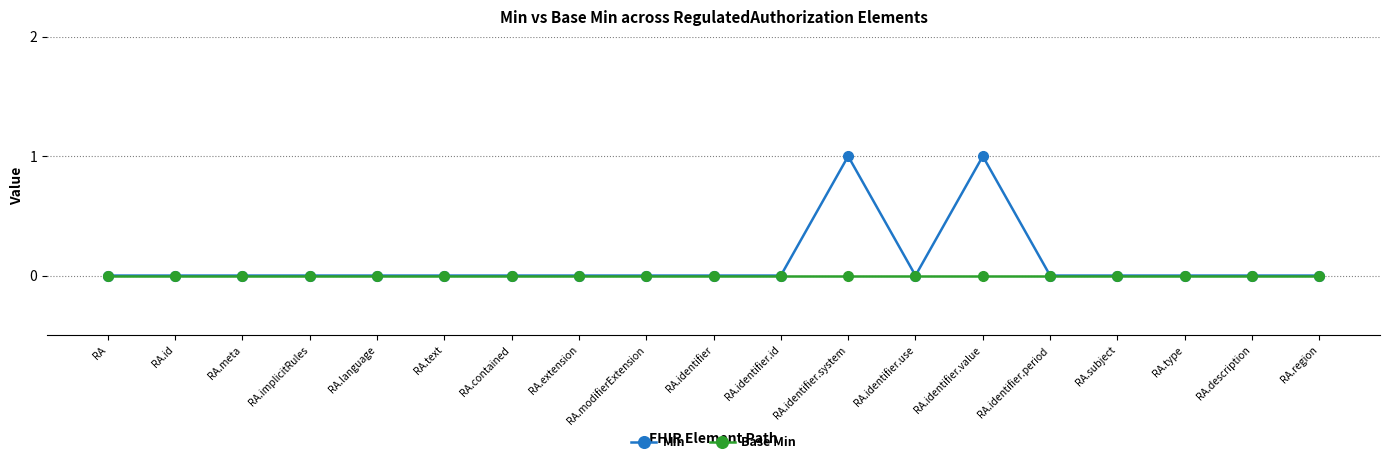

Reading left to right, list all the values displayed in this chart.

Min: RA=0	RA.id=0	RA.meta=0	RA.implicitRules=0	RA.language=0	RA.text=0	RA.contained=0	RA.extension=0	RA.modifierExtension=0	RA.identifier=0	RA.identifier.id=0	RA.identifier.system=1	RA.identifier.use=0	RA.identifier.value=1	RA.identifier.period=0	RA.subject=0	RA.type=0	RA.description=0	RA.region=0
Base Min: RA=0	RA.id=0	RA.meta=0	RA.implicitRules=0	RA.language=0	RA.text=0	RA.contained=0	RA.extension=0	RA.modifierExtension=0	RA.identifier=0	RA.identifier.id=0	RA.identifier.system=0	RA.identifier.use=0	RA.identifier.value=0	RA.identifier.period=0	RA.subject=0	RA.type=0	RA.description=0	RA.region=0